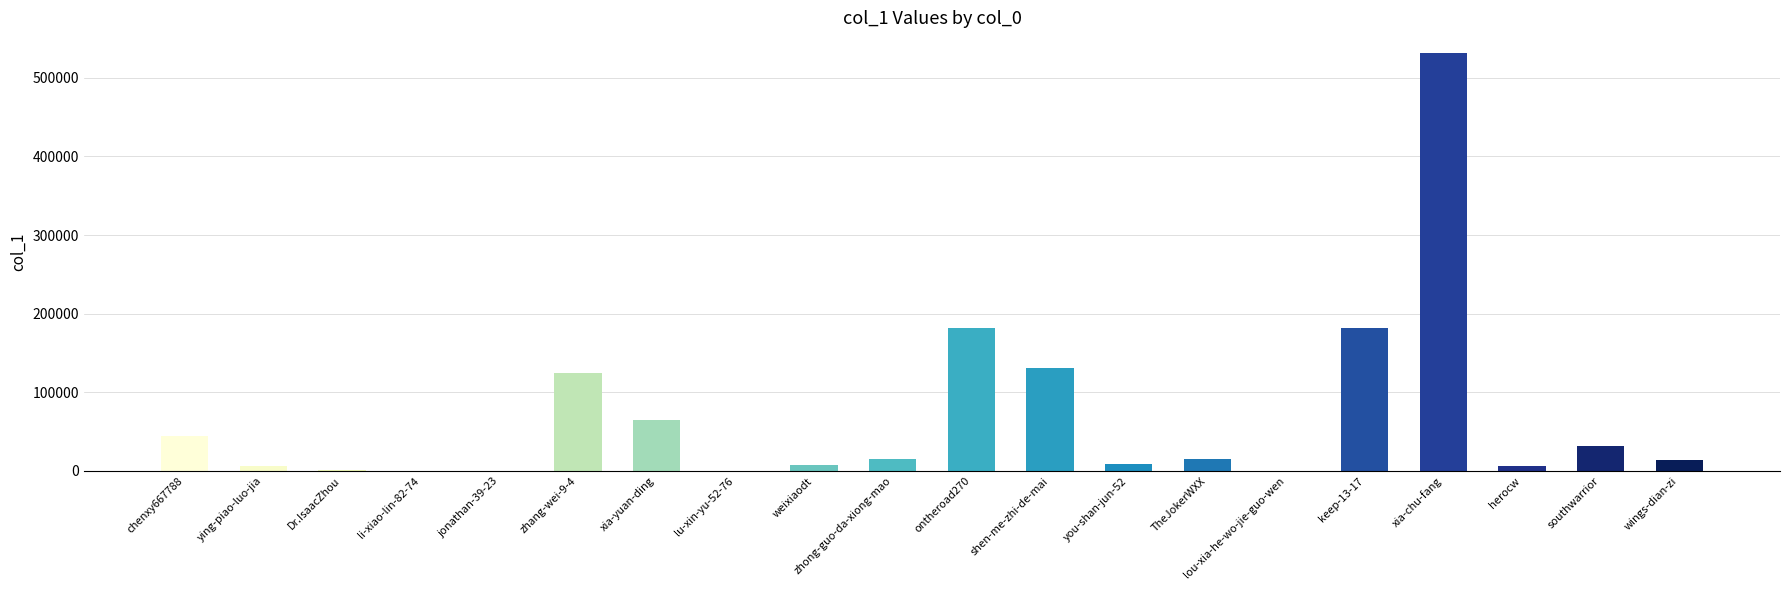

Approximately how many times larger is the value at TheJokerWXX compared to li-xiao-lin-82-74?

1860.9